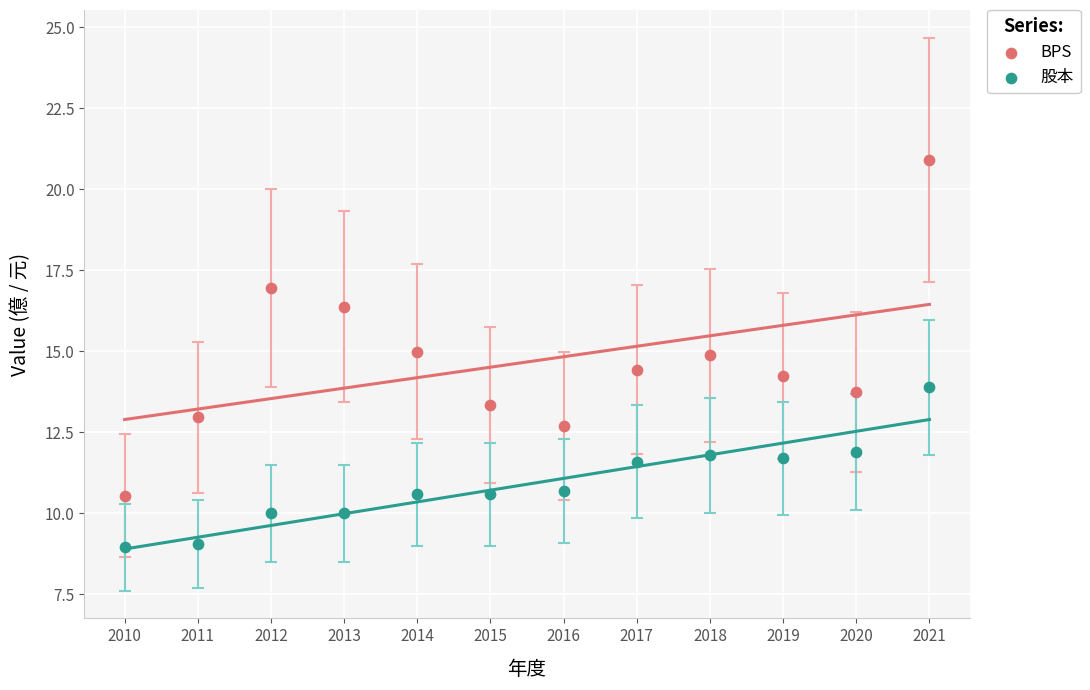

Across all data points, what is the range of Y values (max minus min)?

12.0